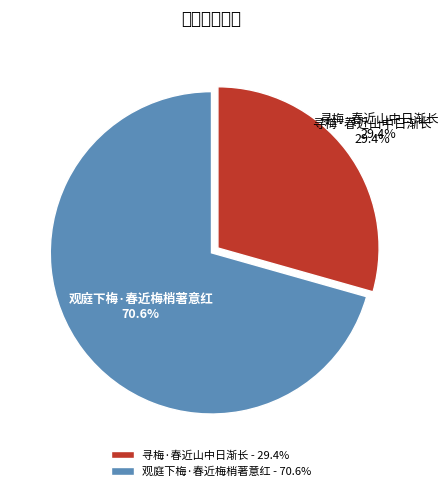

Count the number of slices in the pie.

2